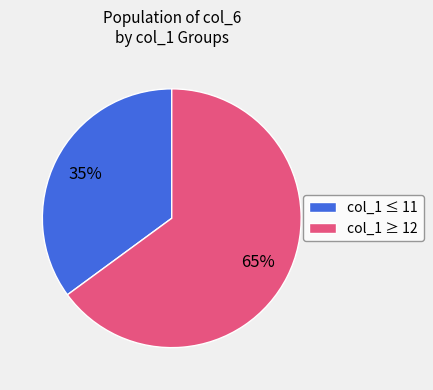

To the nearest percent, what is the average slice percentage?

50%